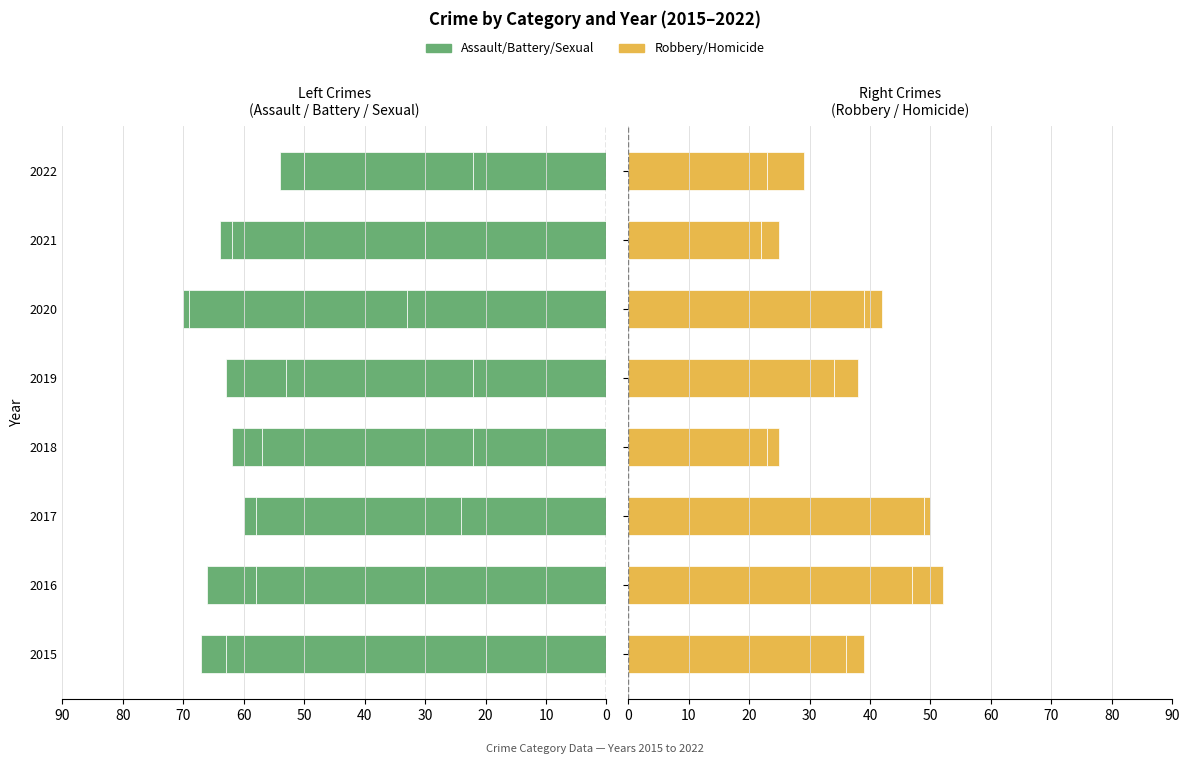

How many groups of bars are there?

8